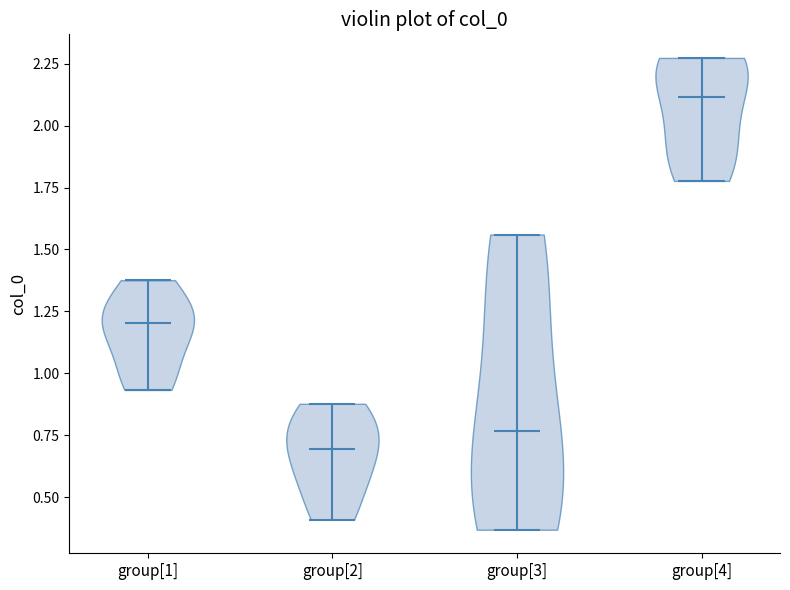

What is the highest point the violin for group[1] reaches on the y-axis? The values are not printed on the chart, so give them approximately, as read against the axis.

1.40